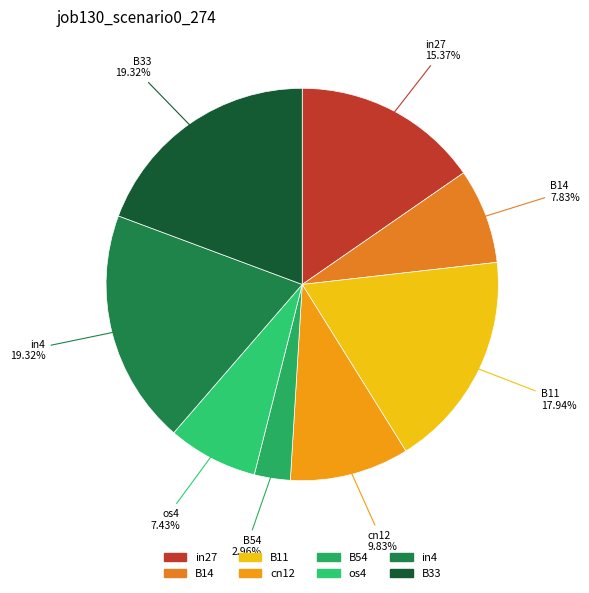

How many slices are in this pie chart?

8